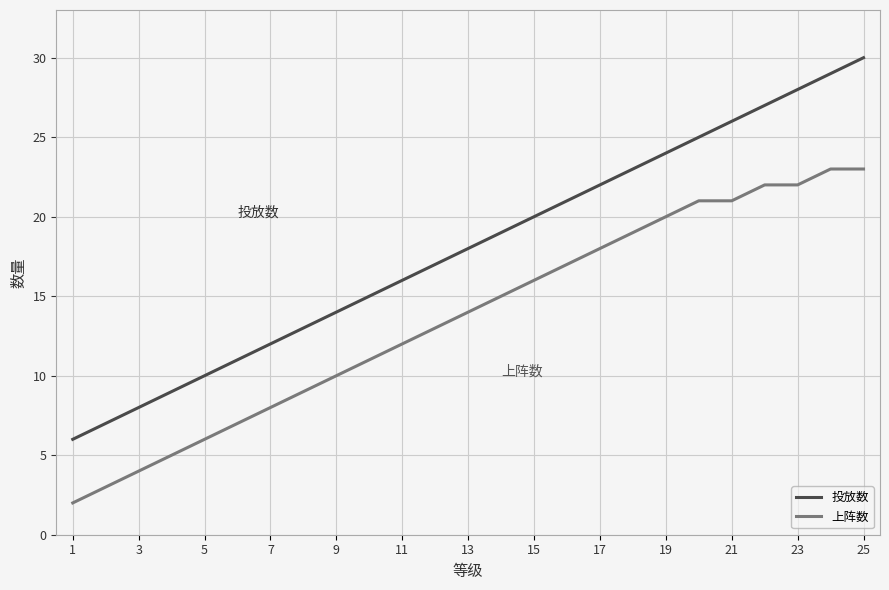

Which series has the largest total across all categories?

投放数